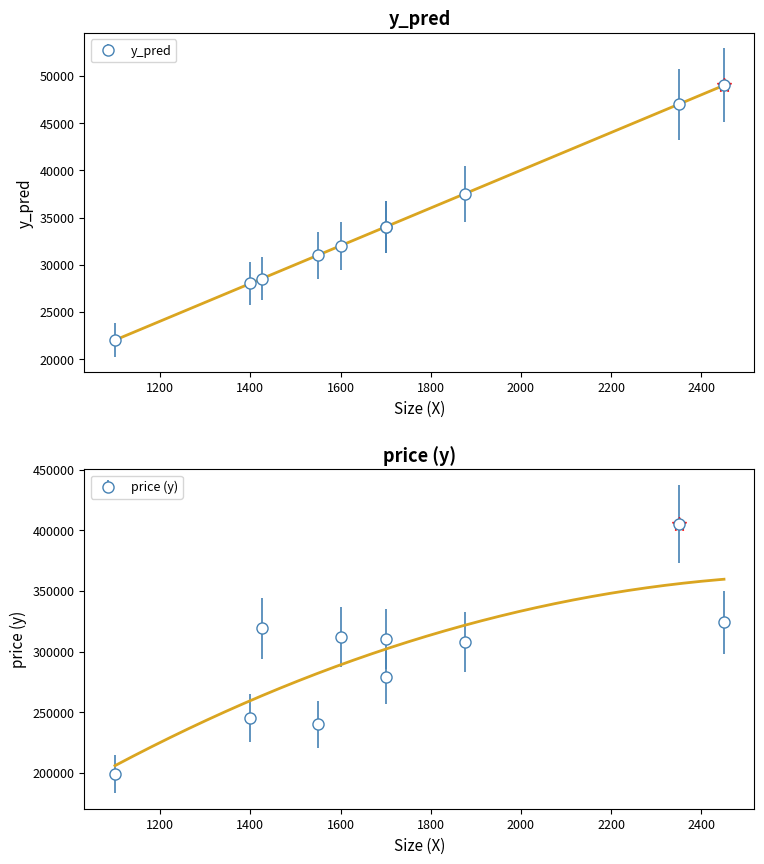

List the series in order of their peak value, highest first.

price (y), y_pred